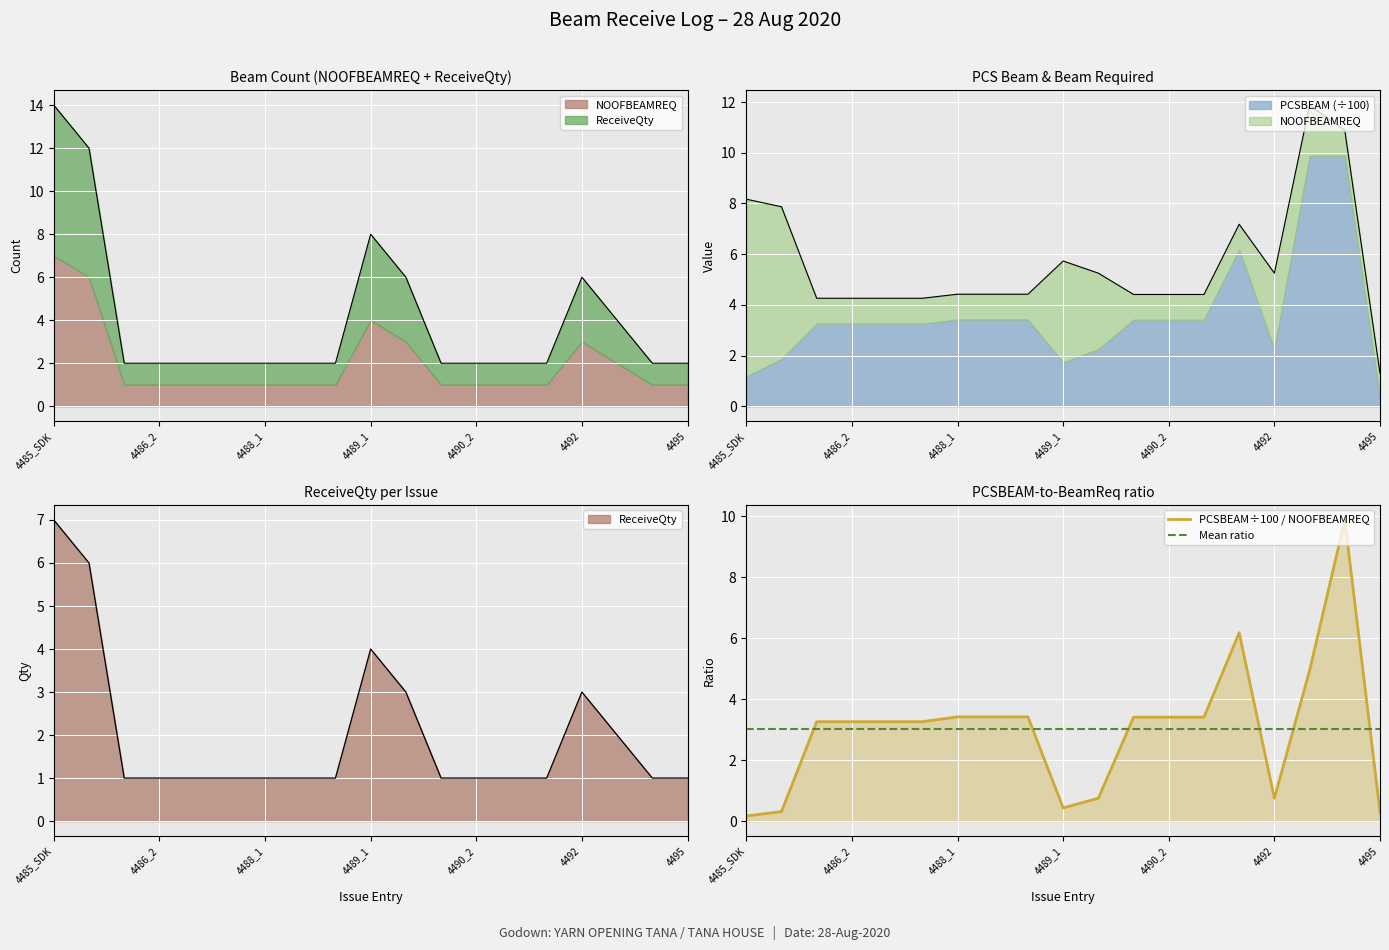

What is the value of the ReceiveQty point at the 19th from the left?

1